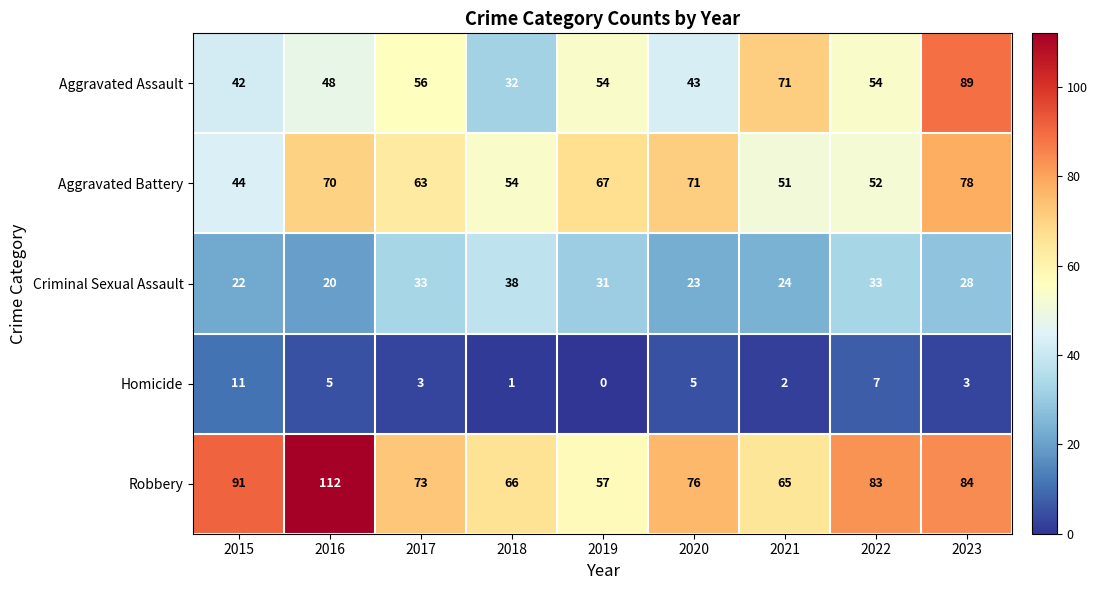

List the series in order of their peak value, lowest first.

Homicide, Criminal Sexual Assault, Aggravated Battery, Aggravated Assault, Robbery